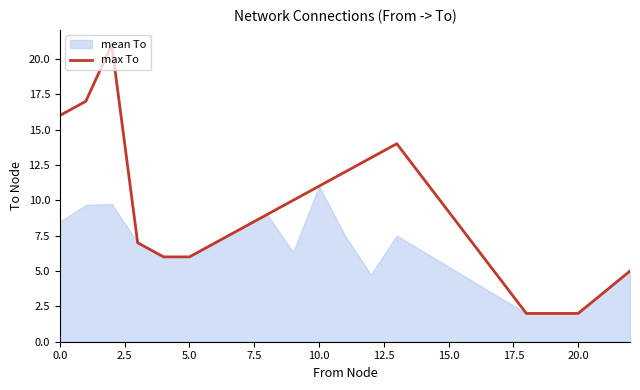

Does the chart have visible grid lines?

No